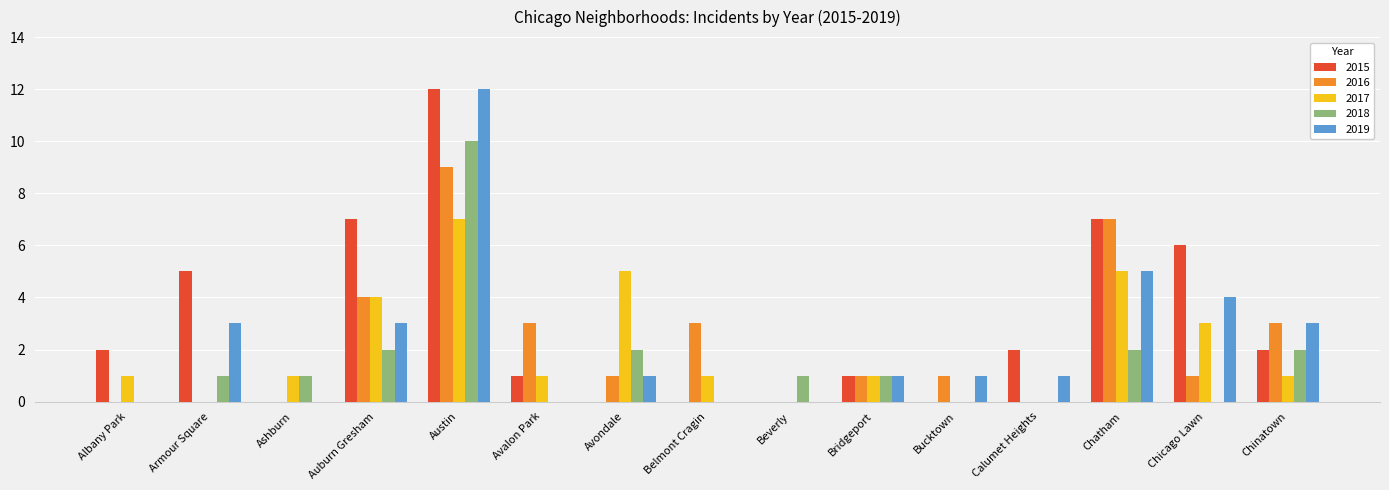

The 2019 series shows -4 at Albany Park. True or false?

False